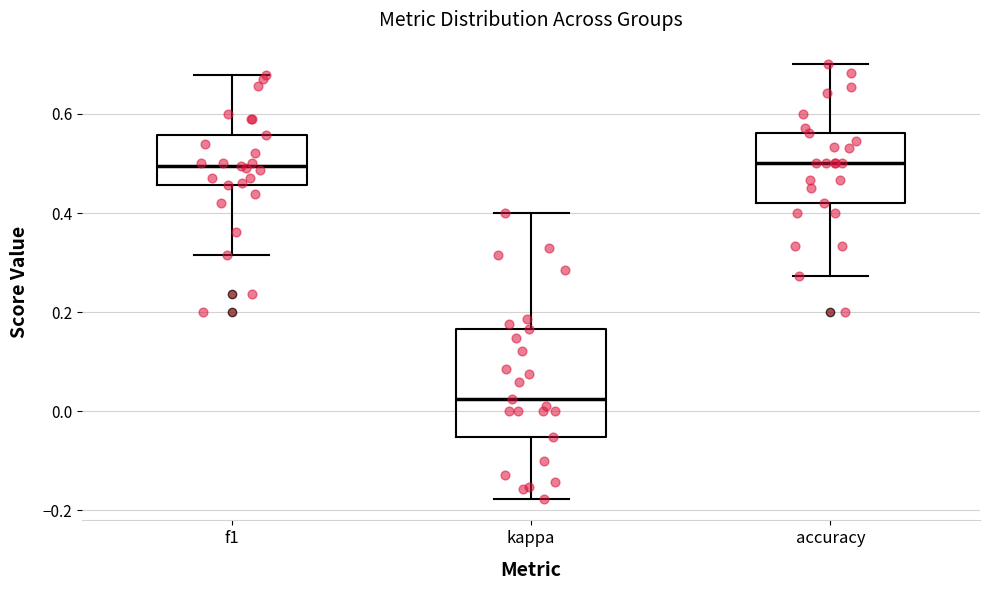

Comparing the boxes themselves (not the whiskers), which one is the tallest?

kappa